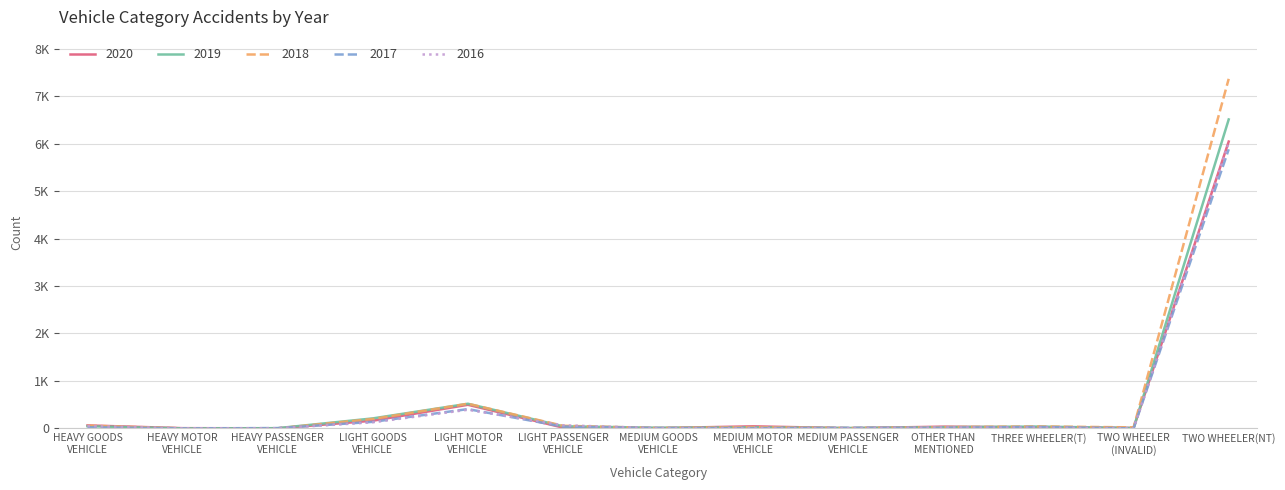

What is the greatest value displayed?

7367